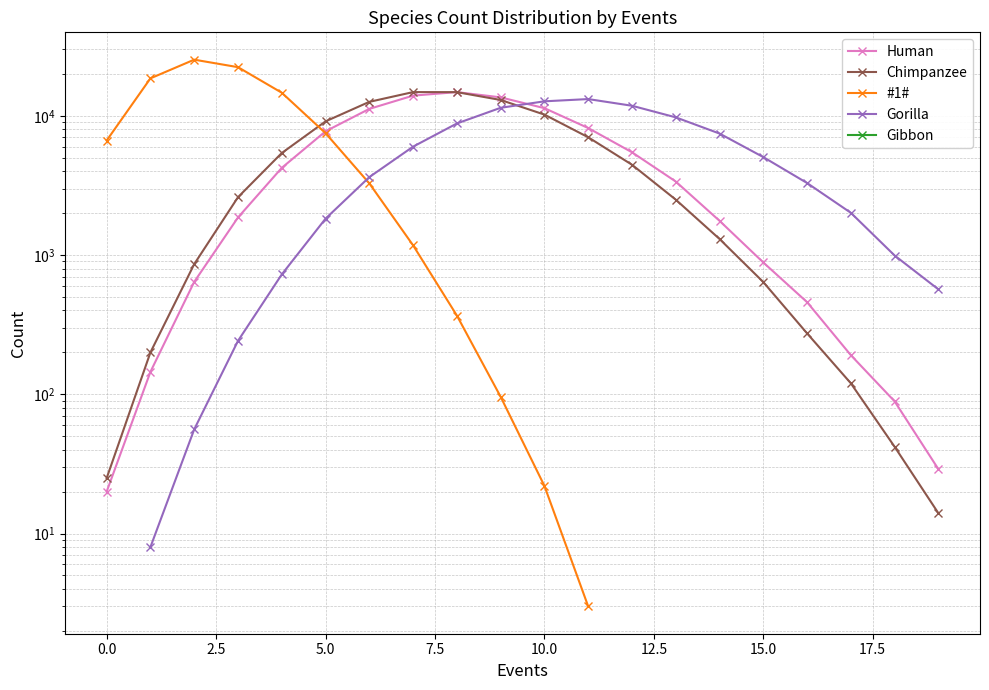

What is the smallest value displayed?

3.0